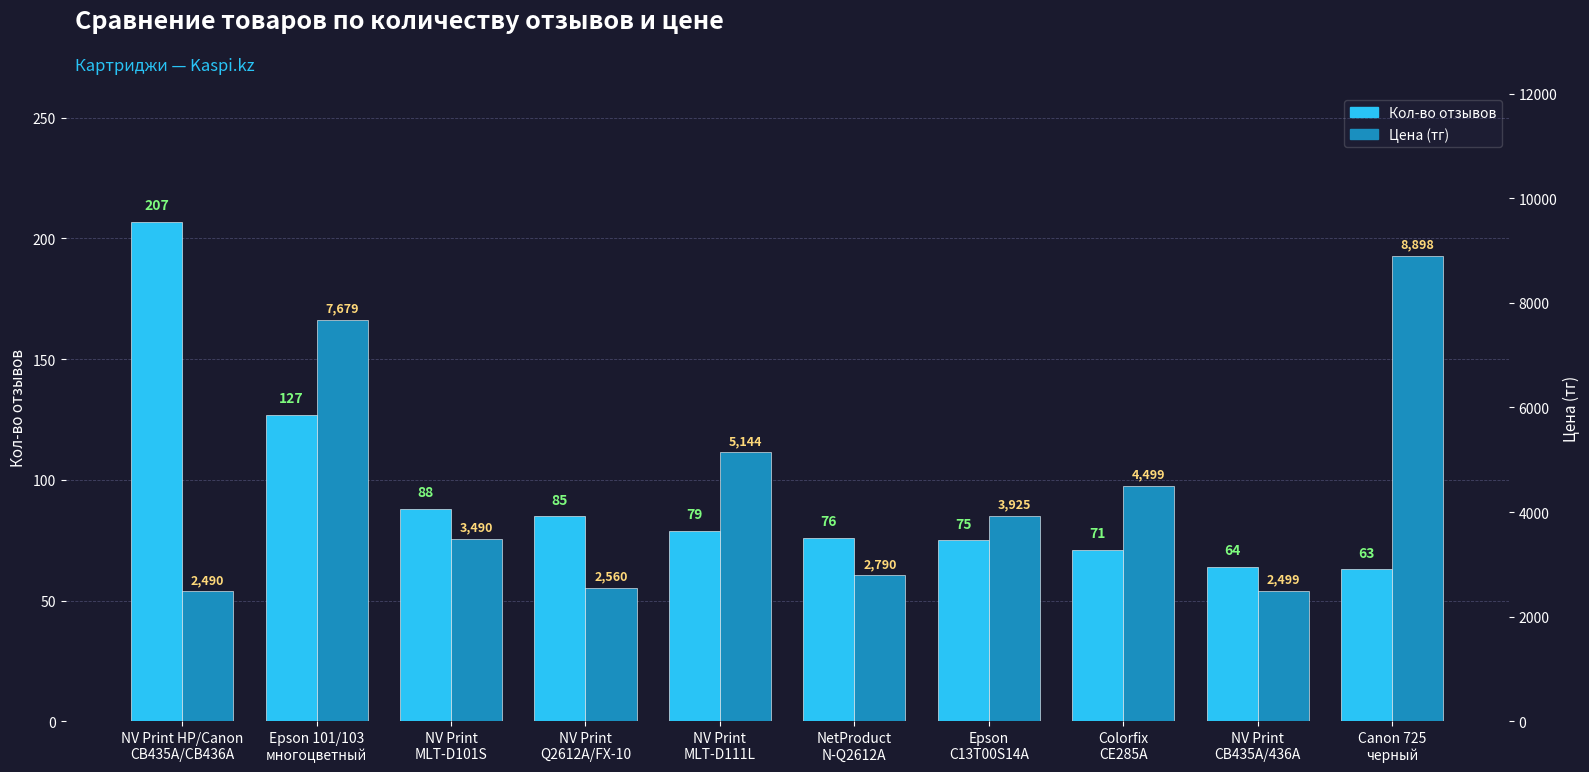

What is the value of the Кол-во отзывов bar at the 4th from the left?

85